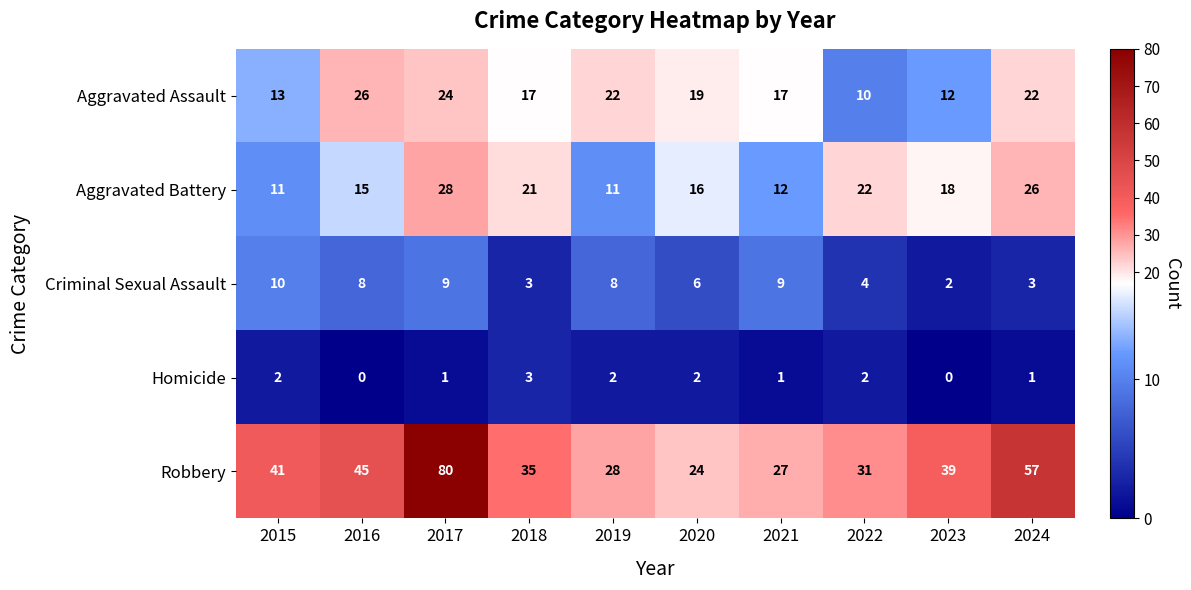

The Criminal Sexual Assault series shows 15 at 2017. True or false?

False